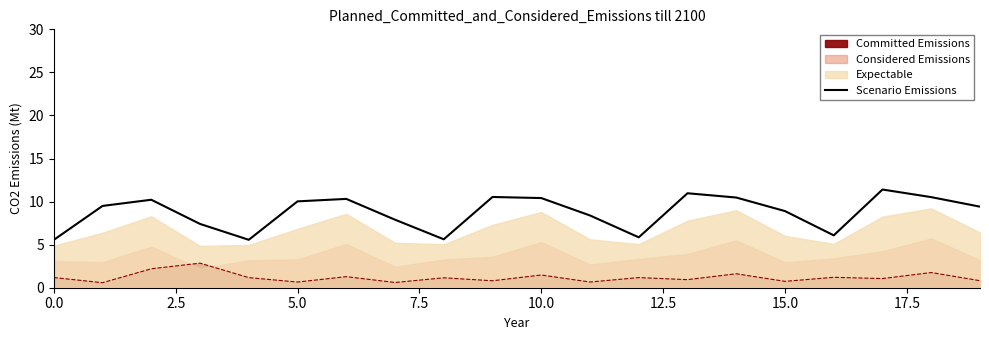

How many interior local valleys (lower than both neighbors) does the data have?

4